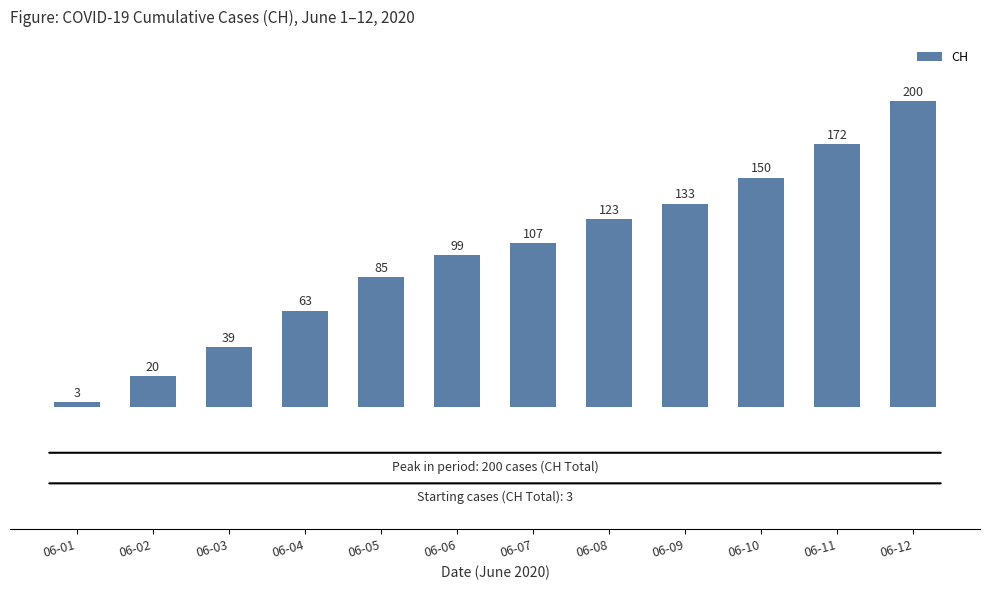

Reading left to right, what are all the values shown in this chart?

3	20	39	63	85	99	107	123	133	150	172	200